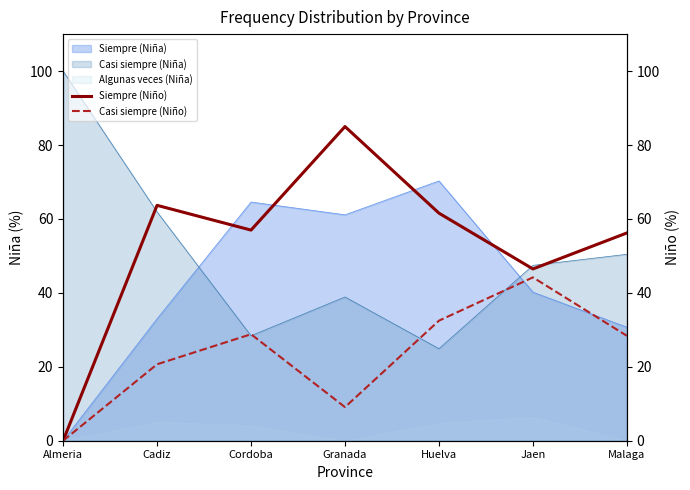

What is the difference between the maximum and minimum values in the Siempre (Niño) series?

85.0